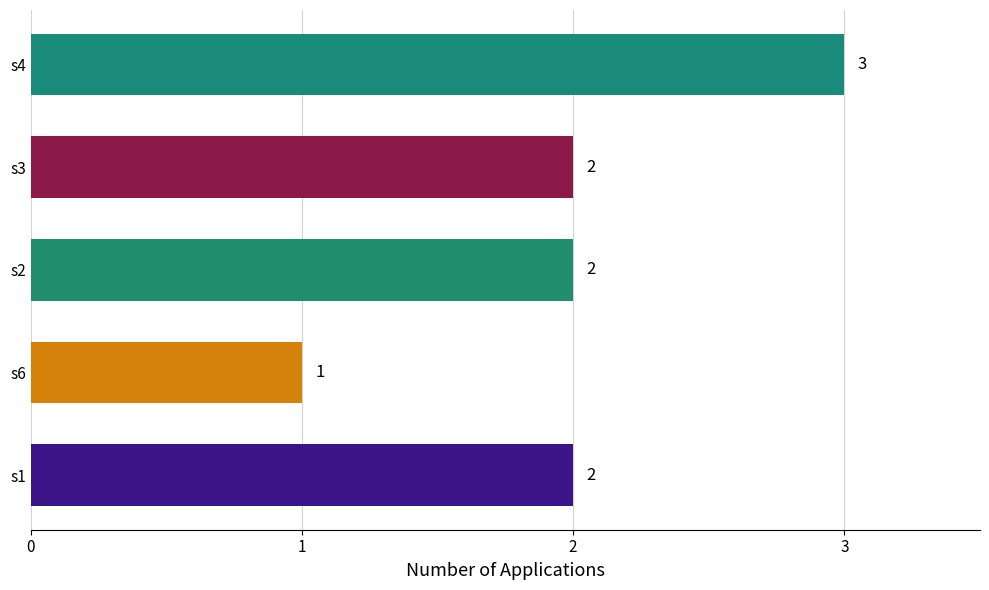

What is the minimum value shown in the chart?

1